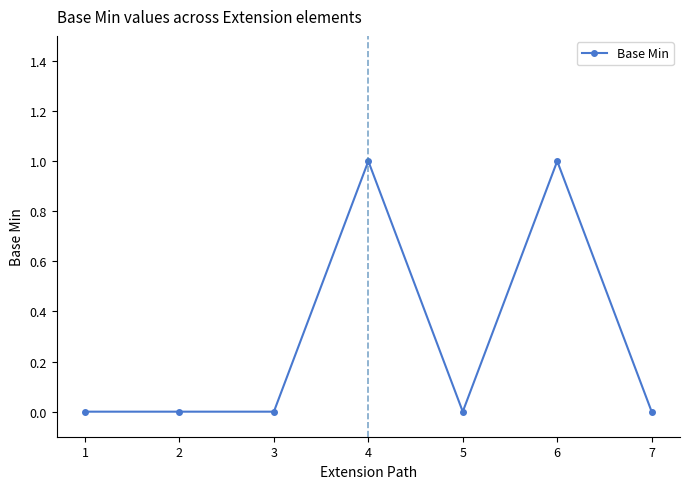

What is the change in value from 2 to 4?

+1